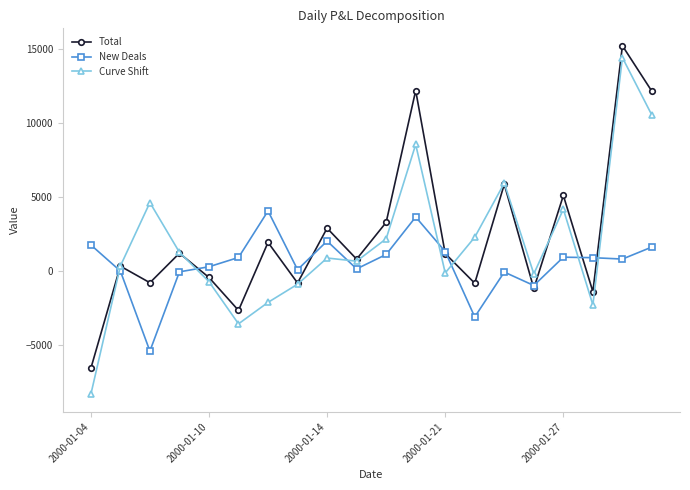

How many times do Curve Shift and New Deals cross each other?

7